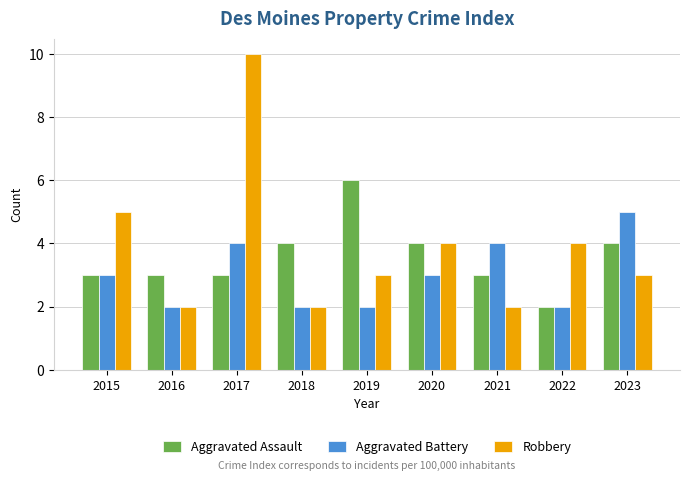

The value of Aggravated Battery at 2021 is 4. True or false?

True